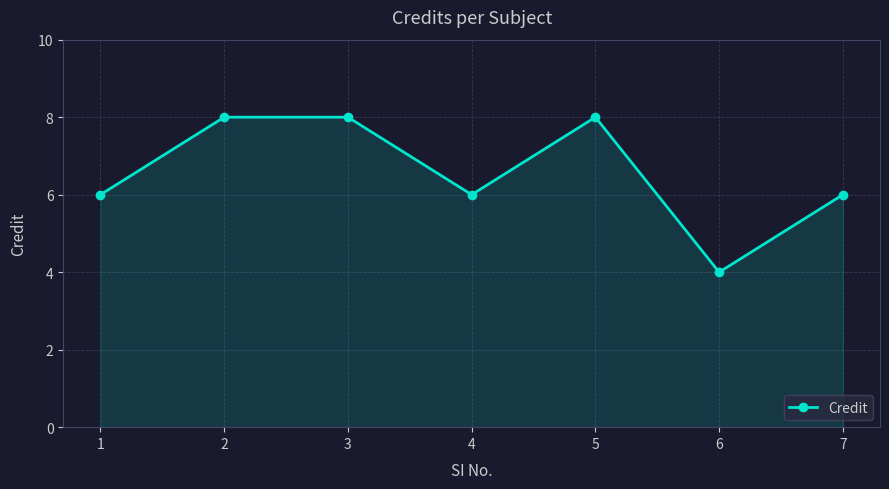

What is the difference between the values at 6 and 7?

2